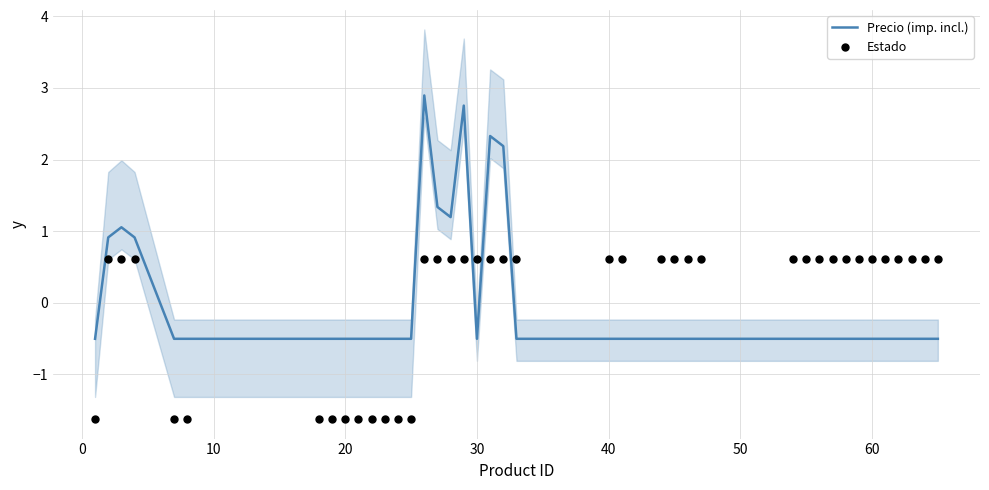

At how many categories does at least one series exceed 2?

4